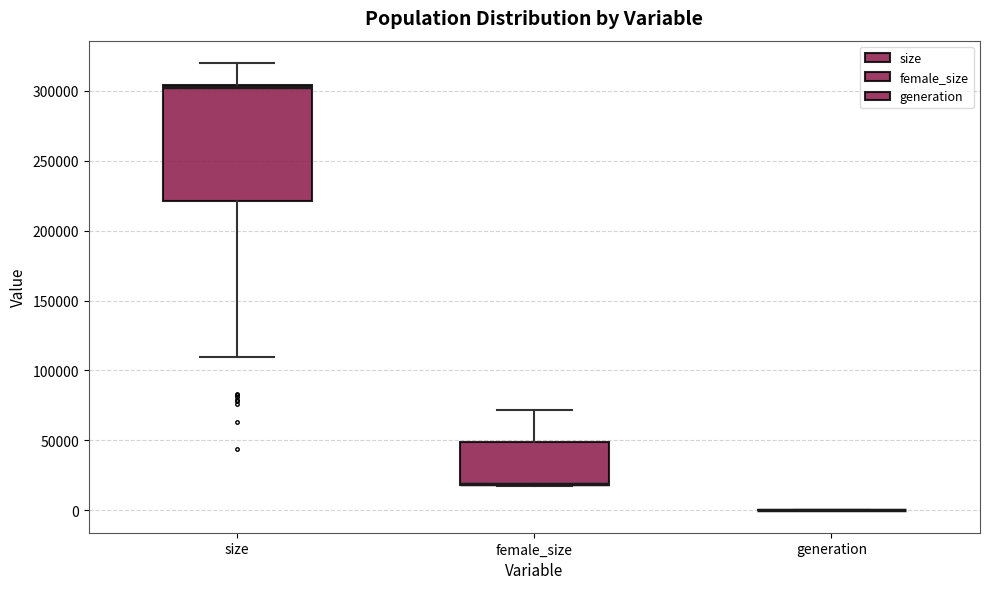

Where is the lower edge of the box for female_size on the y-axis? The values are not printed on the chart, so give them approximately, as read against the axis.

20000